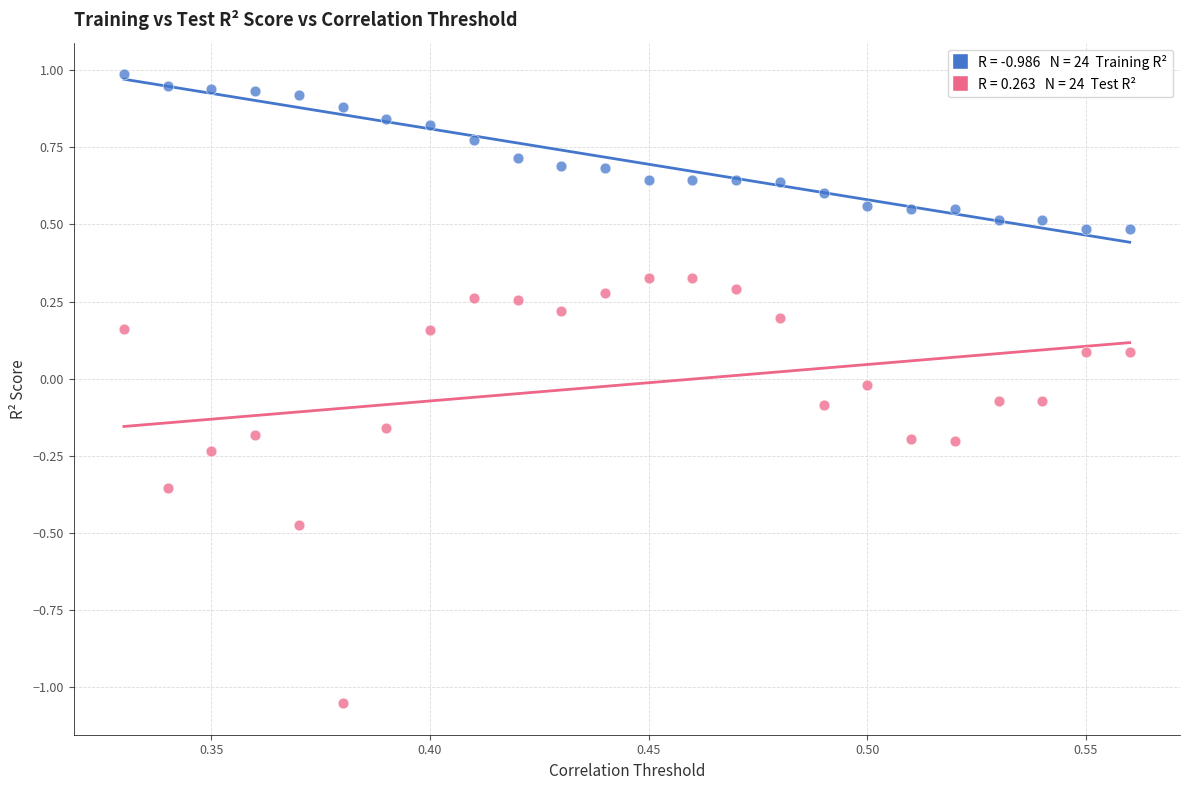

Across all data points, what is the range of Y values (max minus min)?

2.0